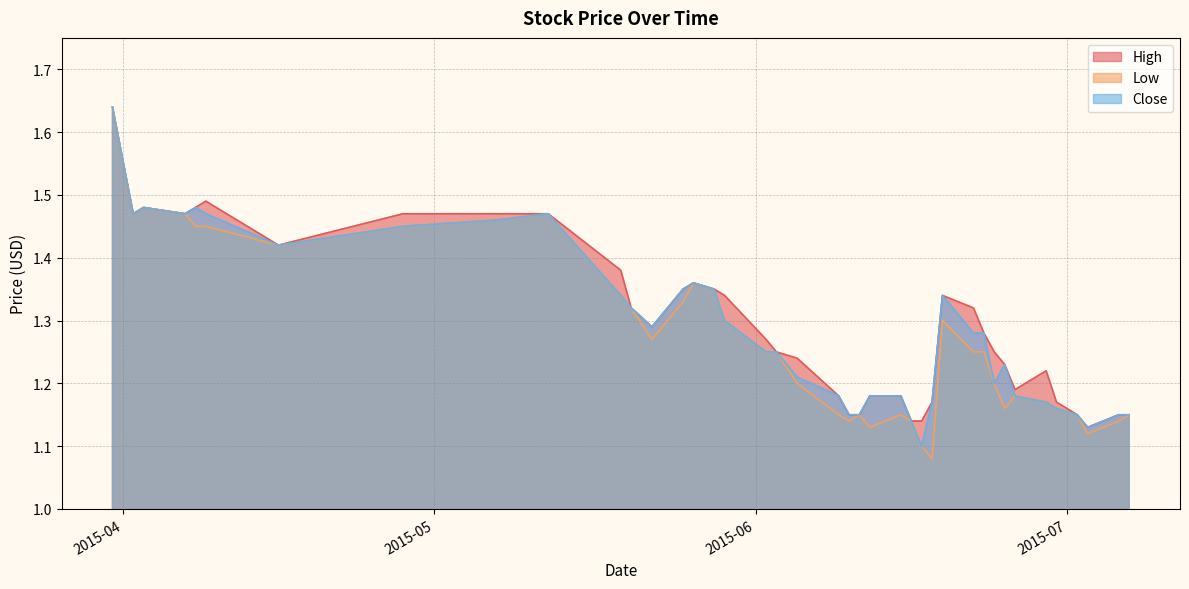

What are all the series names shown in the legend?

High, Low, Close